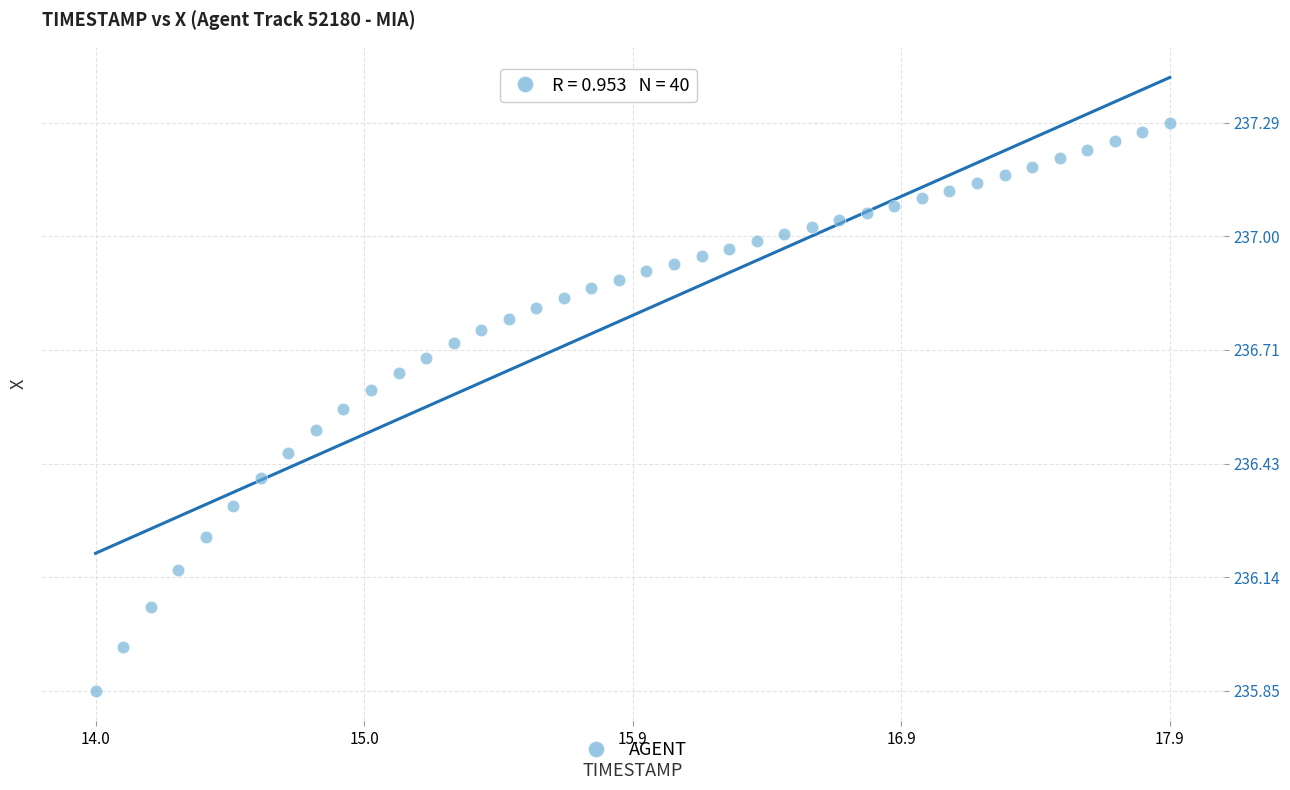

What is the range of Y values (max minus min)?

1.4